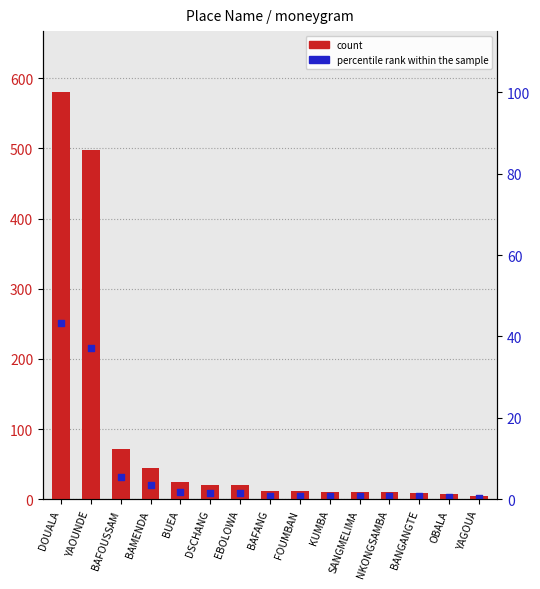

Which series contains the highest Y value?

count